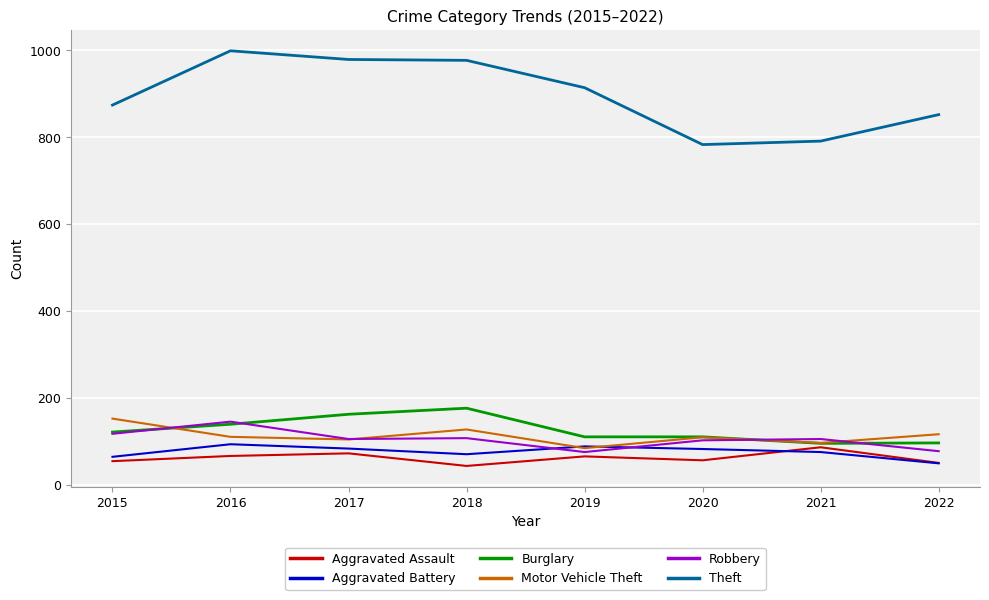

True or false: Motor Vehicle Theft and Aggravated Assault cross at least once.

False